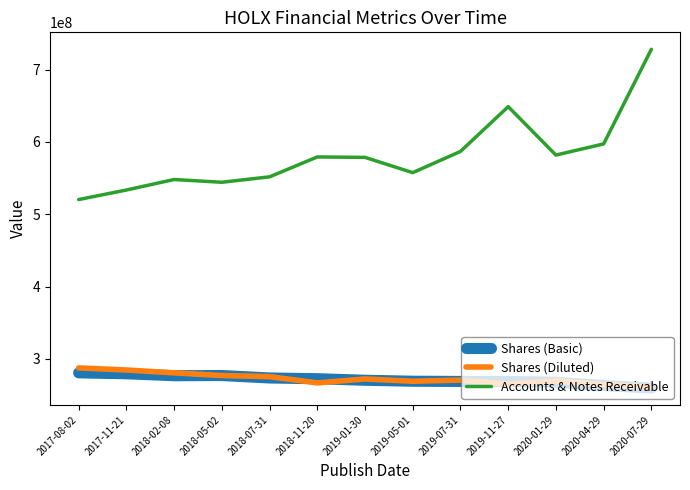

What is the highest value of the Accounts & Notes Receivable series?

728000000